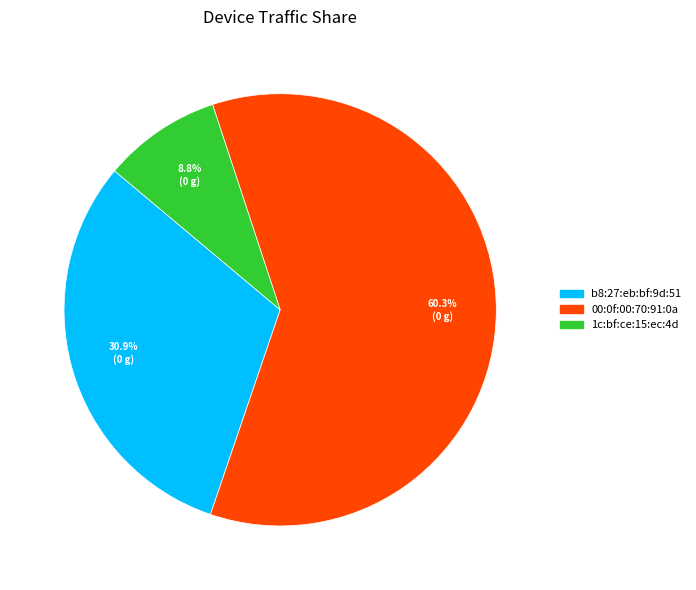

Rank the categories by value from lowest to highest.

1c:bf:ce:15:ec:4d, b8:27:eb:bf:9d:51, 00:0f:00:70:91:0a